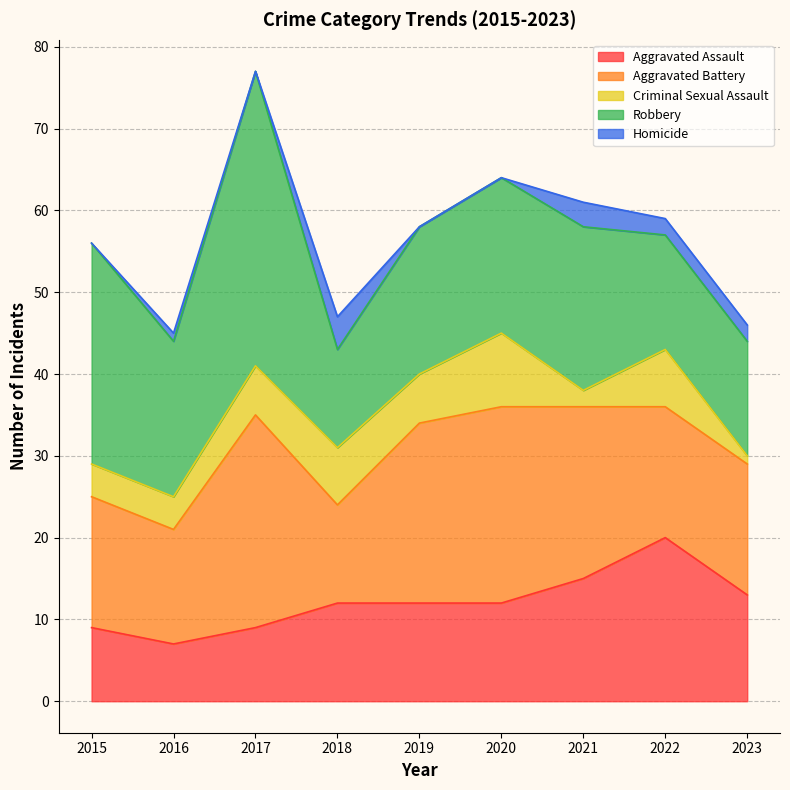

Where do Homicide and Criminal Sexual Assault first cross each other?

2020 and 2021